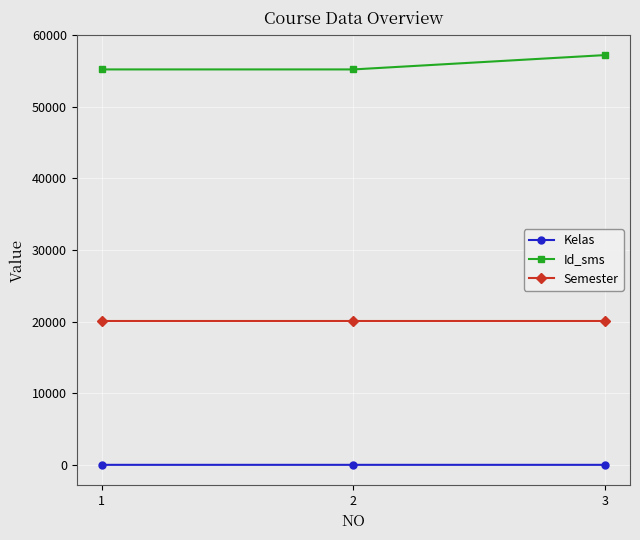

Rank the series at 3 from lowest to highest value.

Kelas, Semester, Id_sms